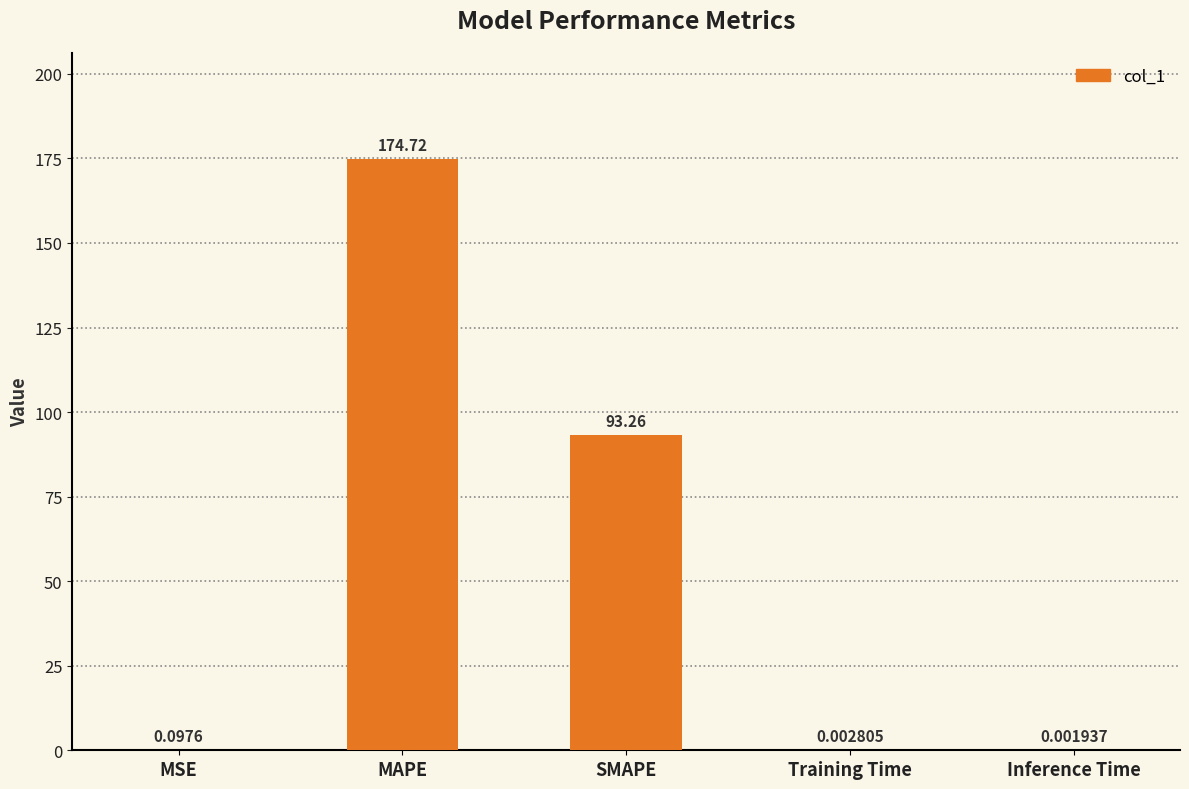

True or false: the data shows 93.3 at SMAPE.

True